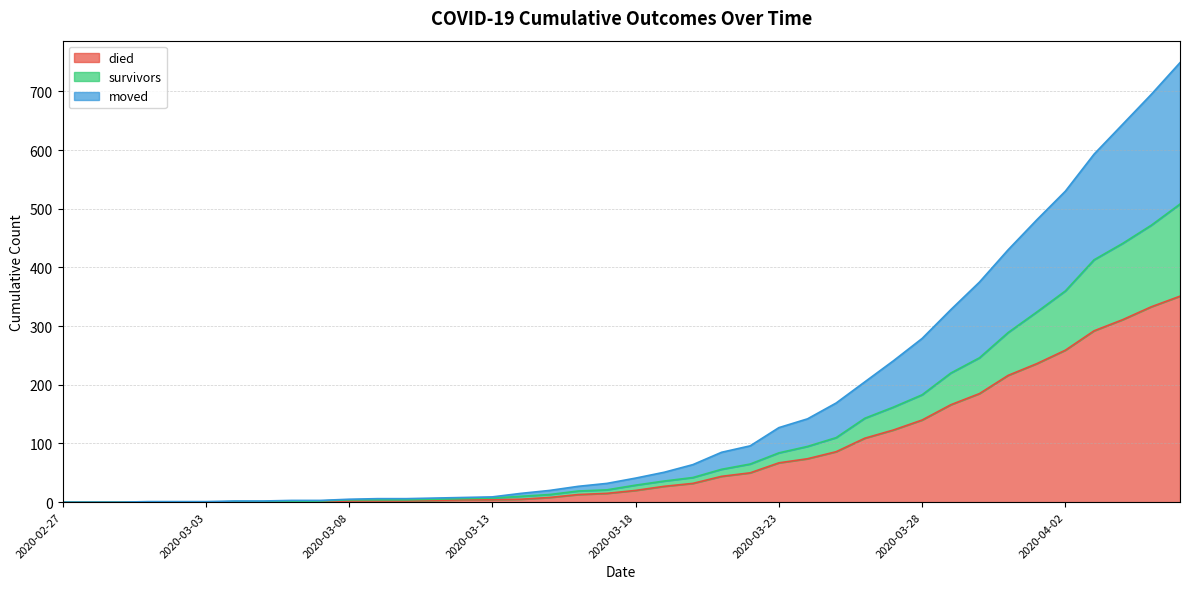

True or false: survivors has more than 0 interior local peaks.

False